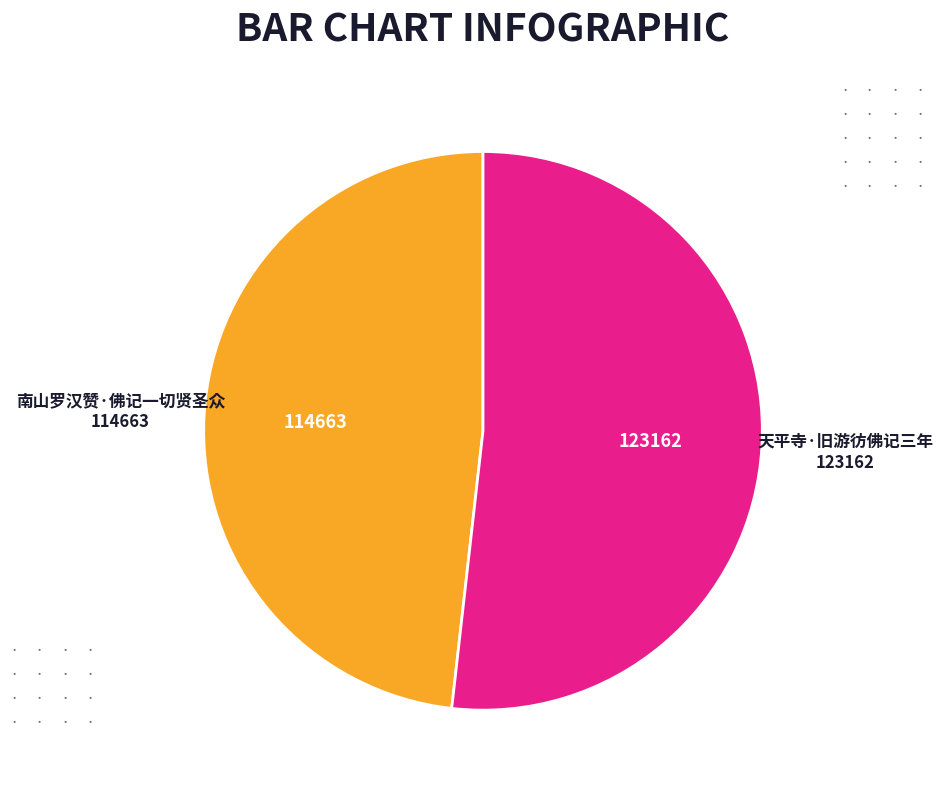

Which has a higher value, 天平寺·旧游彷佛记三年 or 南山罗汉赞·佛记一切贤圣众?

天平寺·旧游彷佛记三年